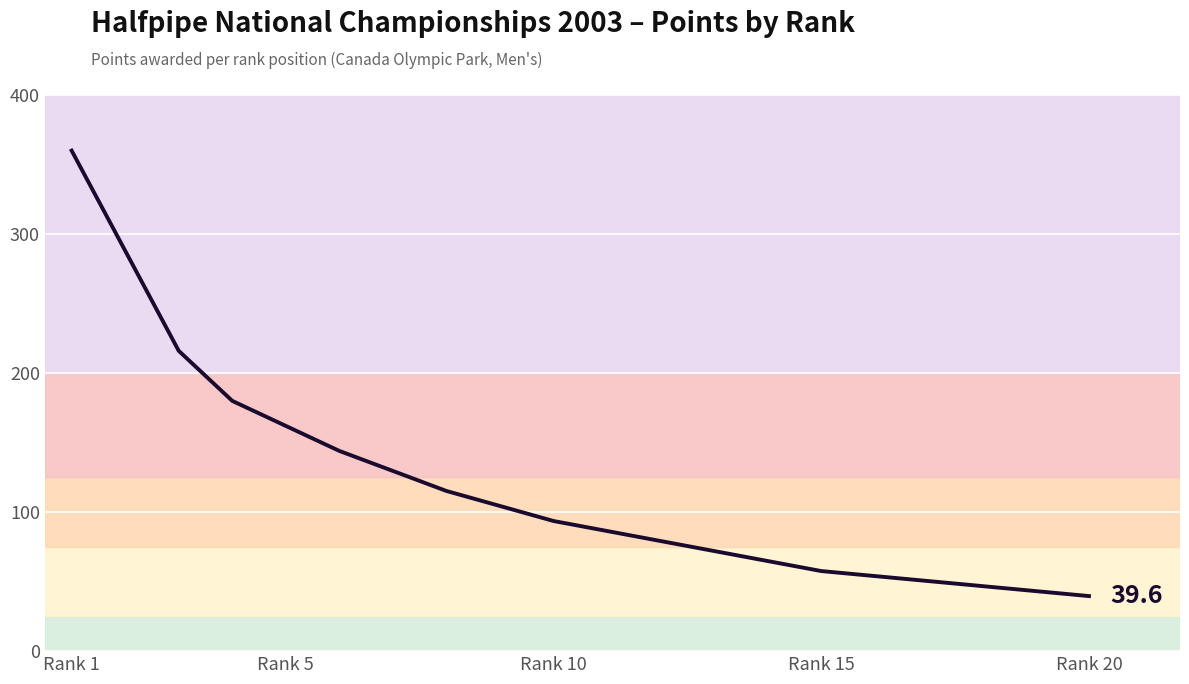

What is the difference between the maximum and minimum values?

320.4